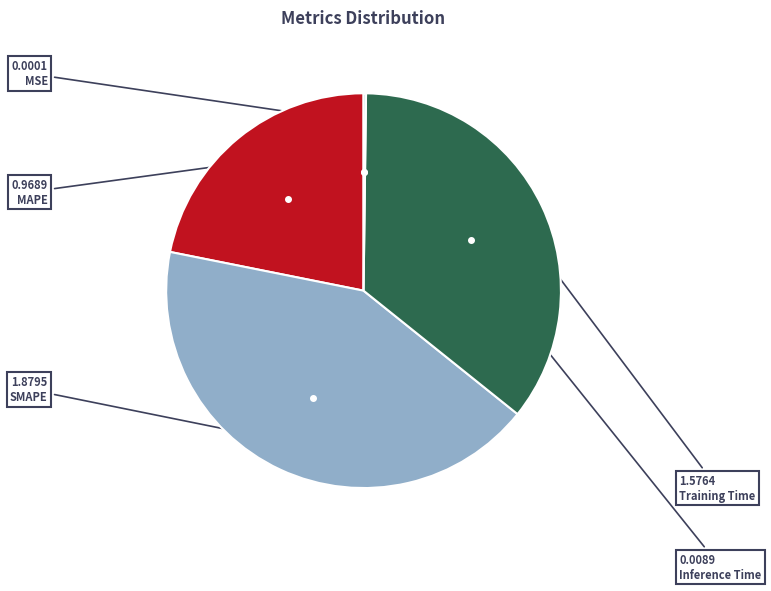

Does MAPE represent more than half of the total?

No